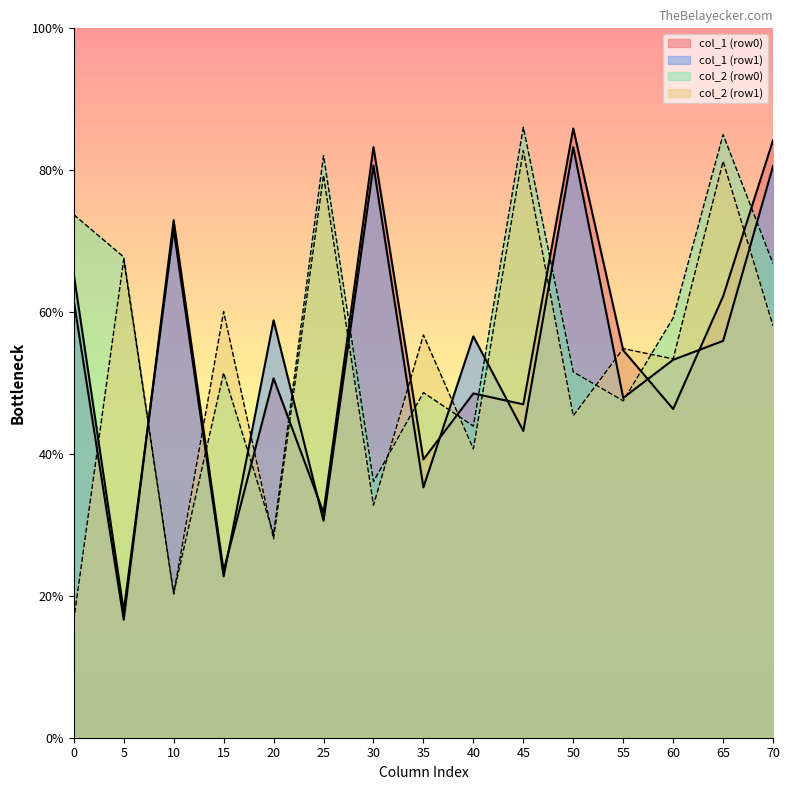

What is the value of the col_2 point at the 1st from the left?

63.9